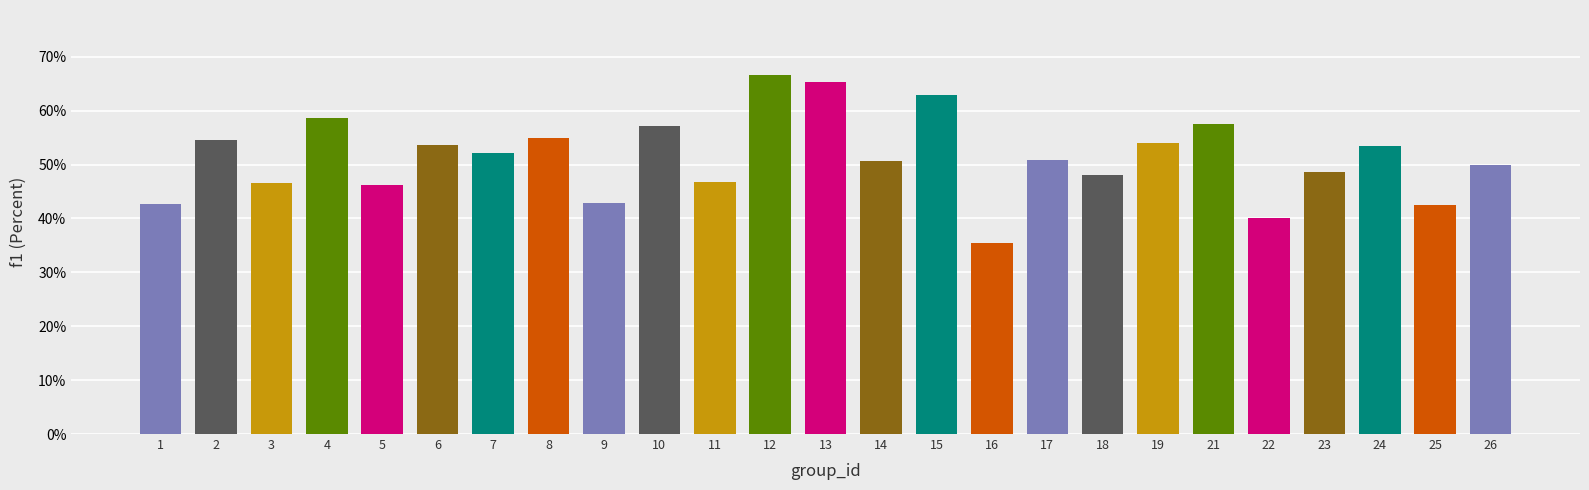

What is the change in value from 4 to 25?

-0.2